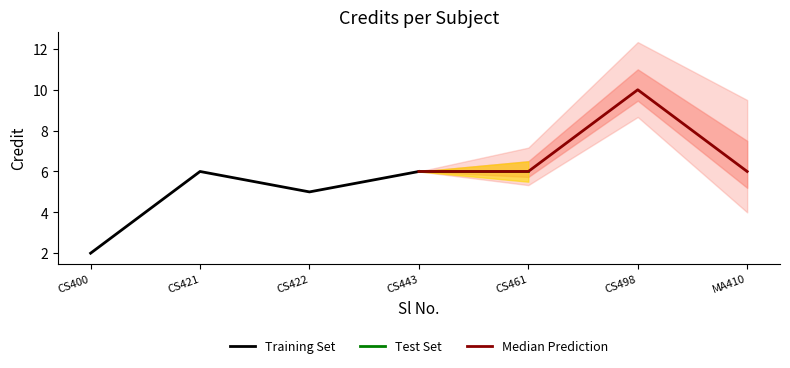

Reading left to right, what are all the values shown in this chart?

2	6	5	6	6	10	6